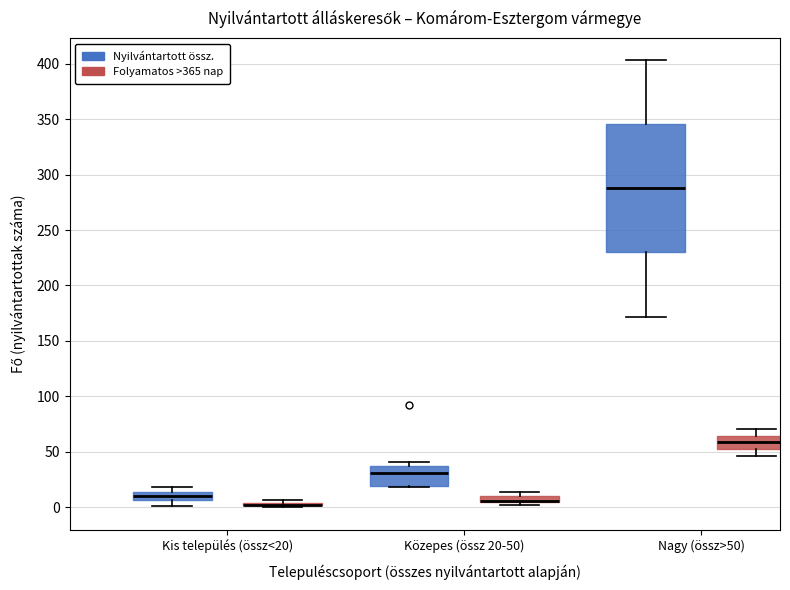

Where is the lower edge of the box for Közepes (össz 20-50) (Folyamatos >365 nap) on the y-axis? The values are not printed on the chart, so give them approximately, as read against the axis.

5